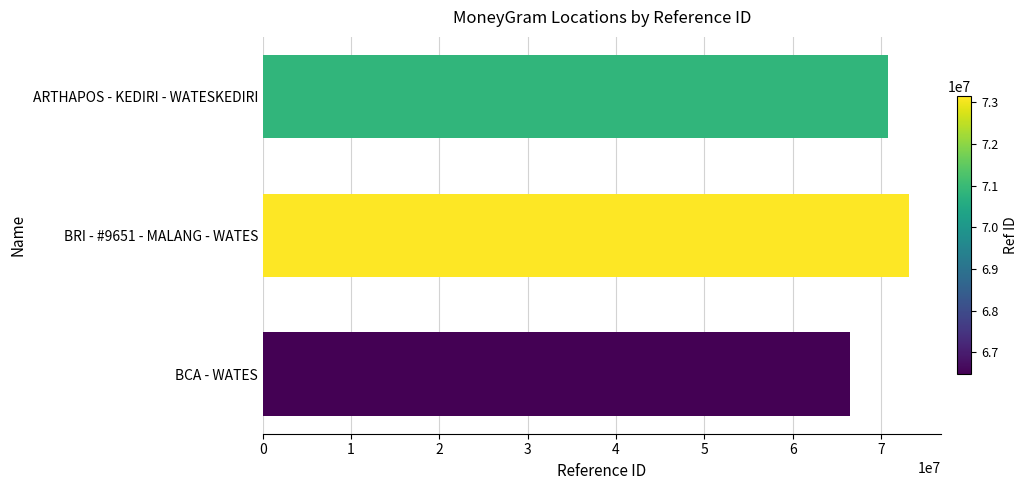

Rank the categories by value from highest to lowest.

BRI - #9651 - MALANG - WATES, ARTHAPOS - KEDIRI - WATESKEDIRI, BCA - WATES